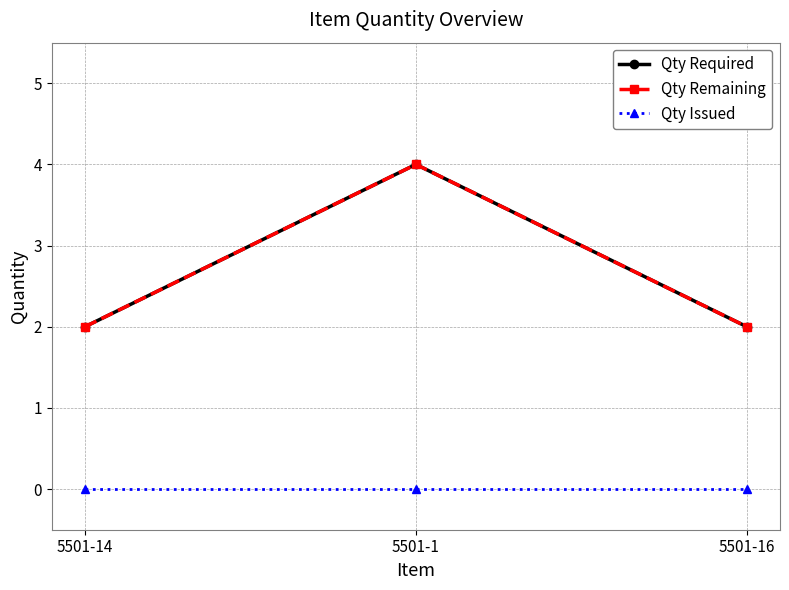

Reading left to right, transcribe all the data shown in this chart.

Qty Required: 5501-14=2	5501-1=4	5501-16=2
Qty Remaining: 5501-14=2	5501-1=4	5501-16=2
Qty Issued: 5501-14=0	5501-1=0	5501-16=0